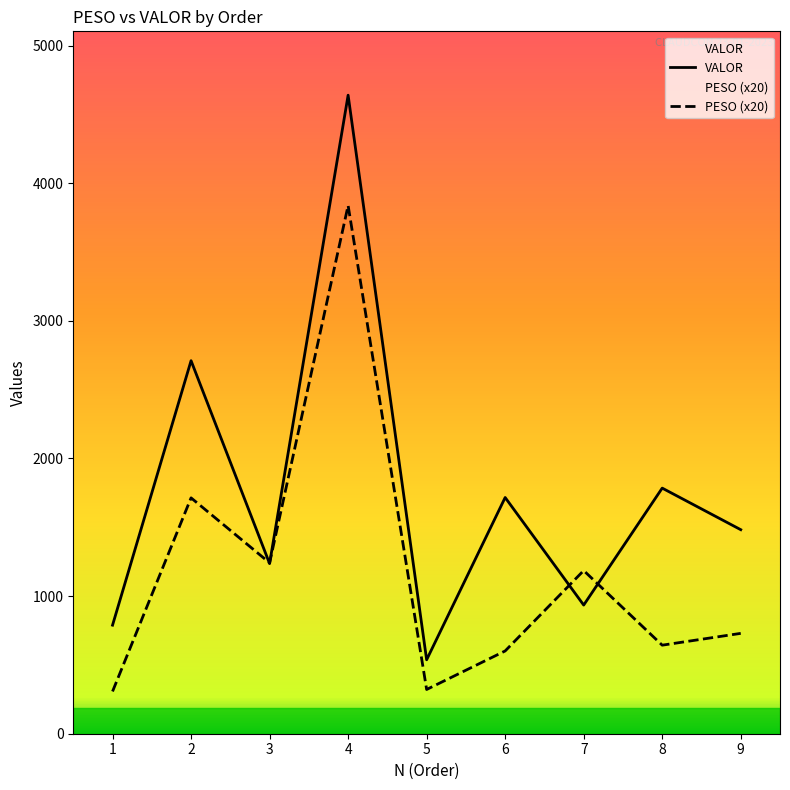

True or false: VALOR and PESO cross at least once.

True